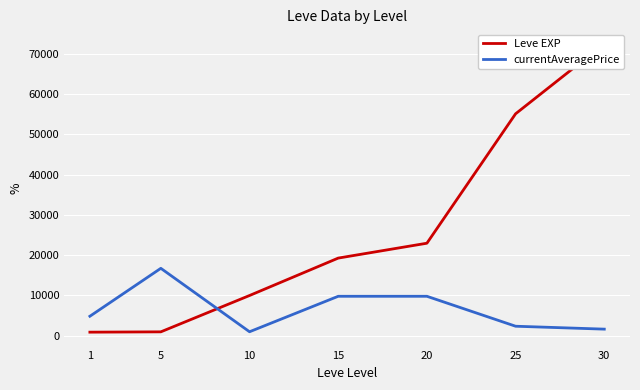

At how many categories does at least one series exceed 36358?

2